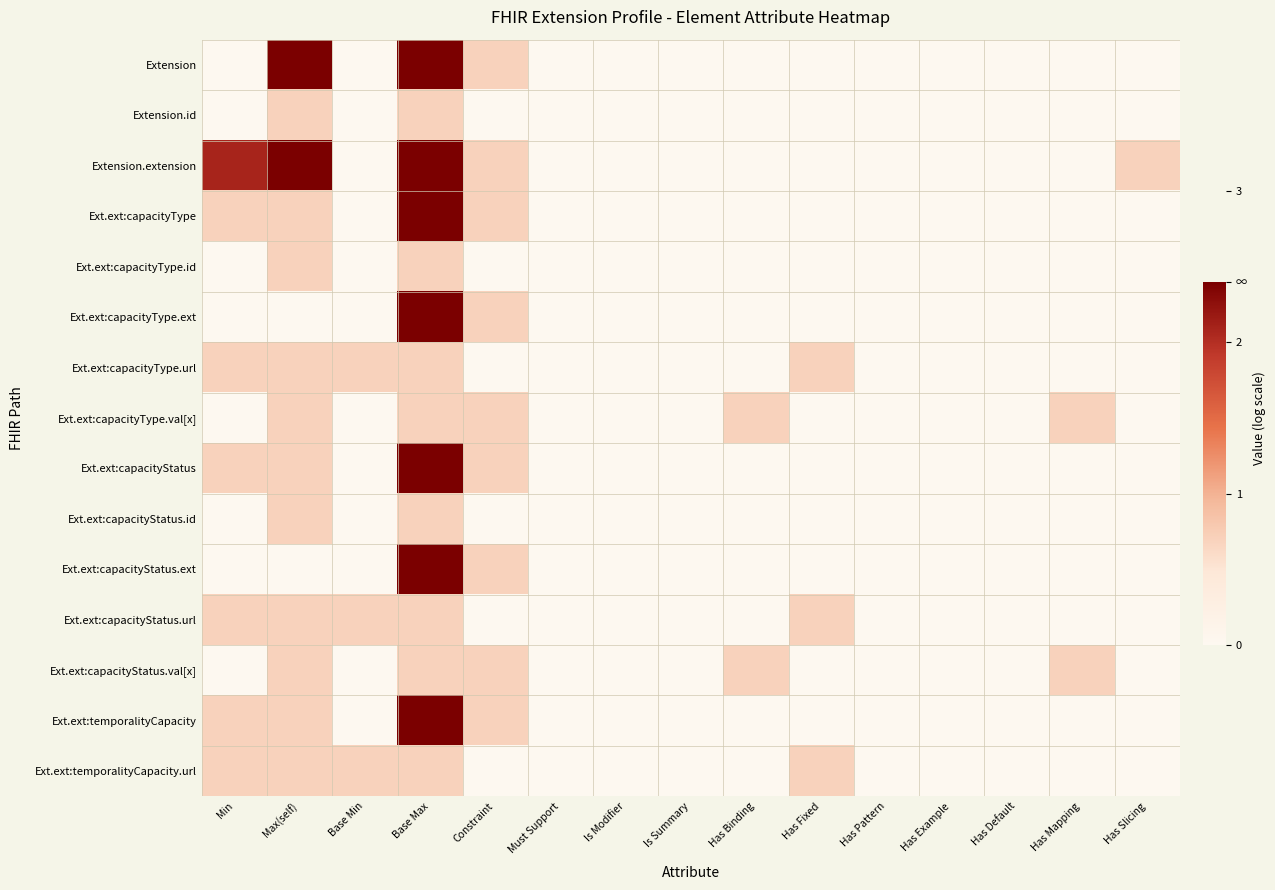

What is the greatest value displayed?

2.4